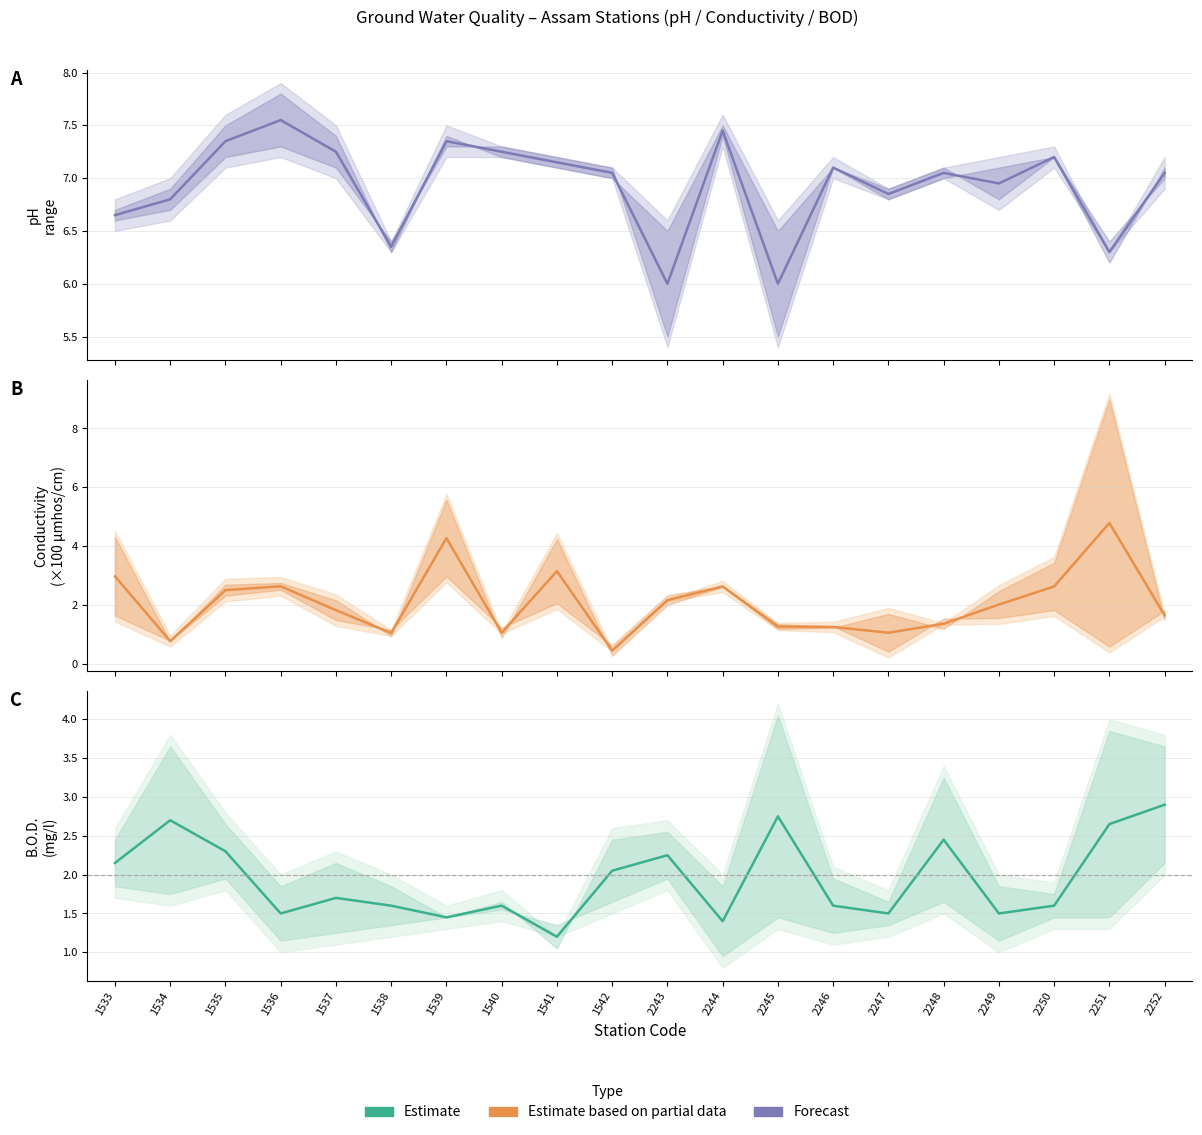

How many categories are shown in the chart?

20